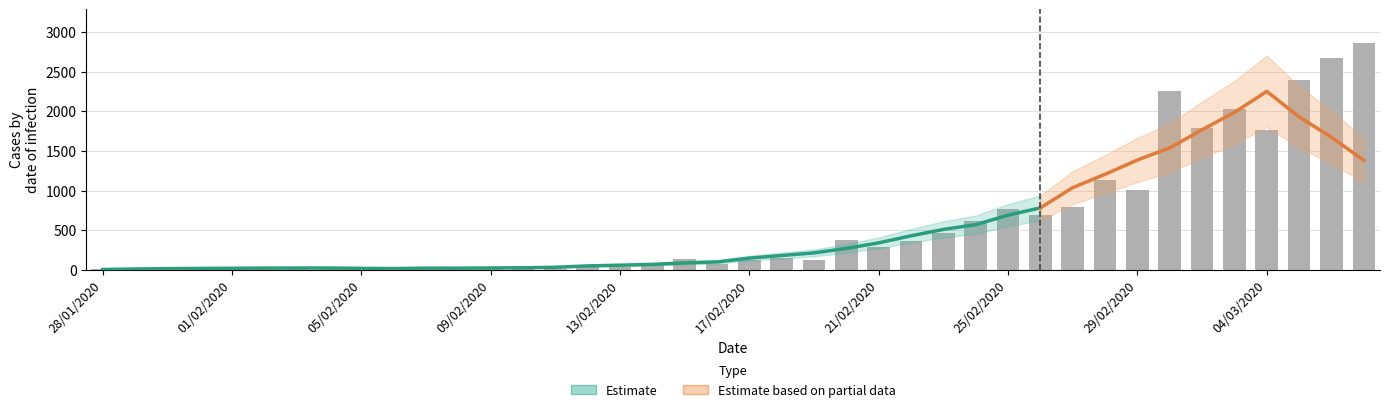

What is the ratio of the value at 23/02/2020 to the value at 29/02/2020?

0.5